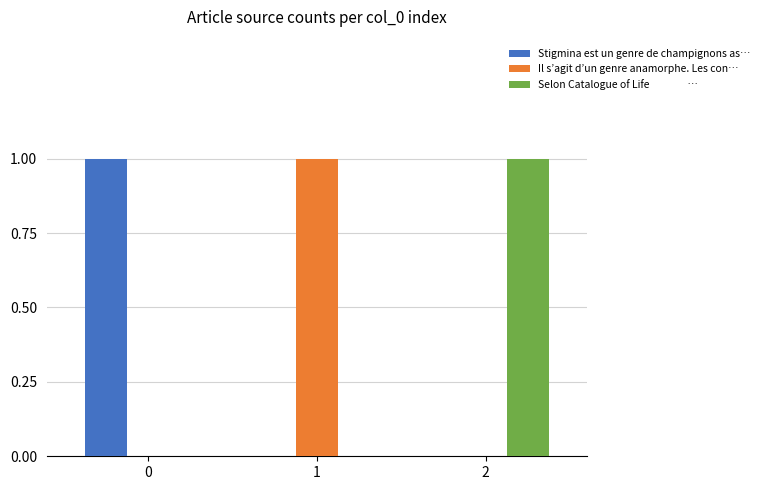

Are the bars grouped side by side (vs. stacked)?

Yes